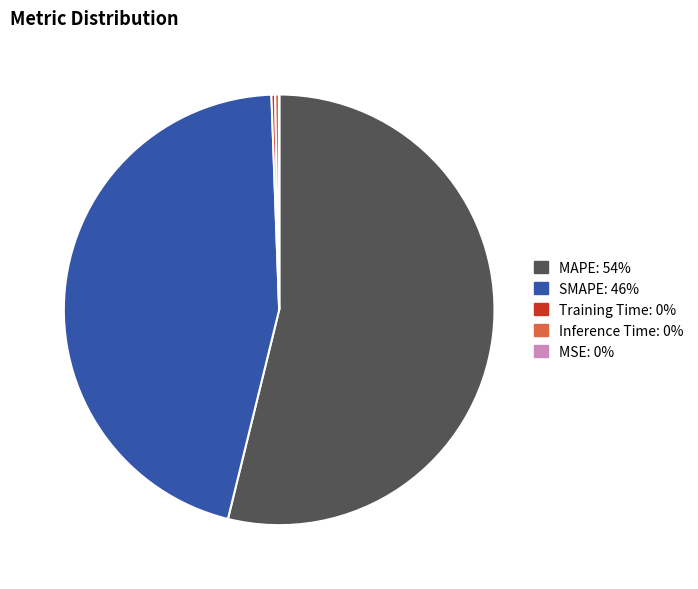

True or false: Inference Time: 0% accounts for 0% of the total.

True